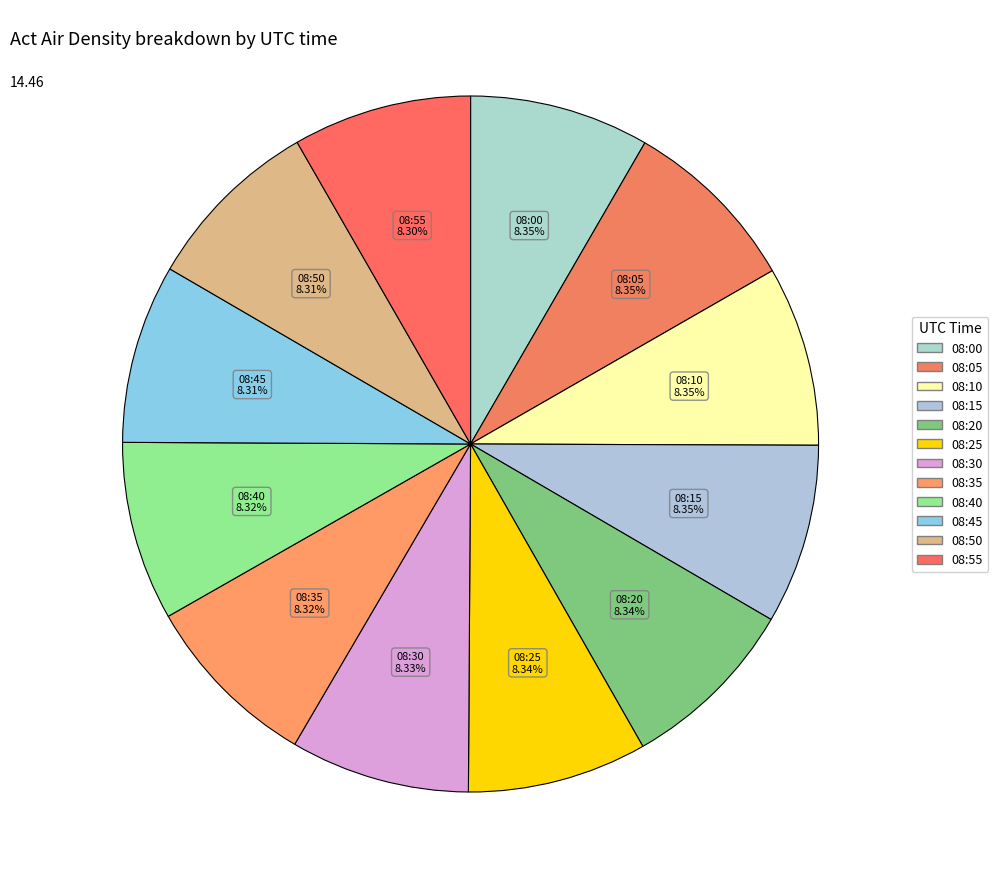

How many segments does this pie chart have?

12